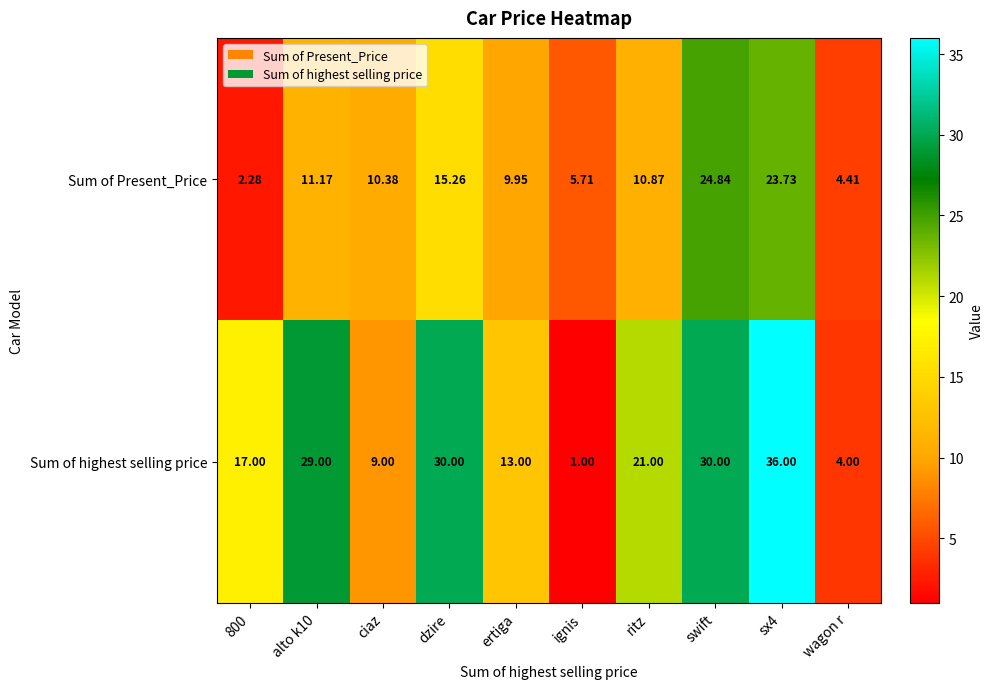

Which label corresponds to the smallest value in the chart?

ignis